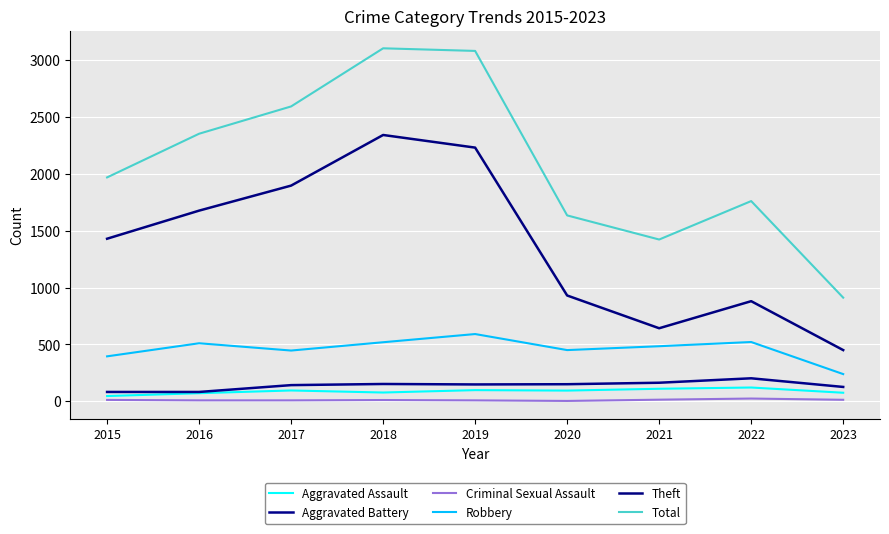

What is the difference between the maximum and minimum values in the Theft series?

1891